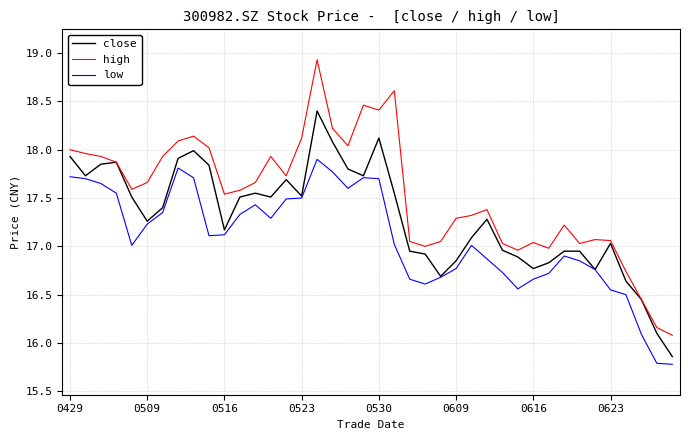

Which series has the widest spread of values?

high